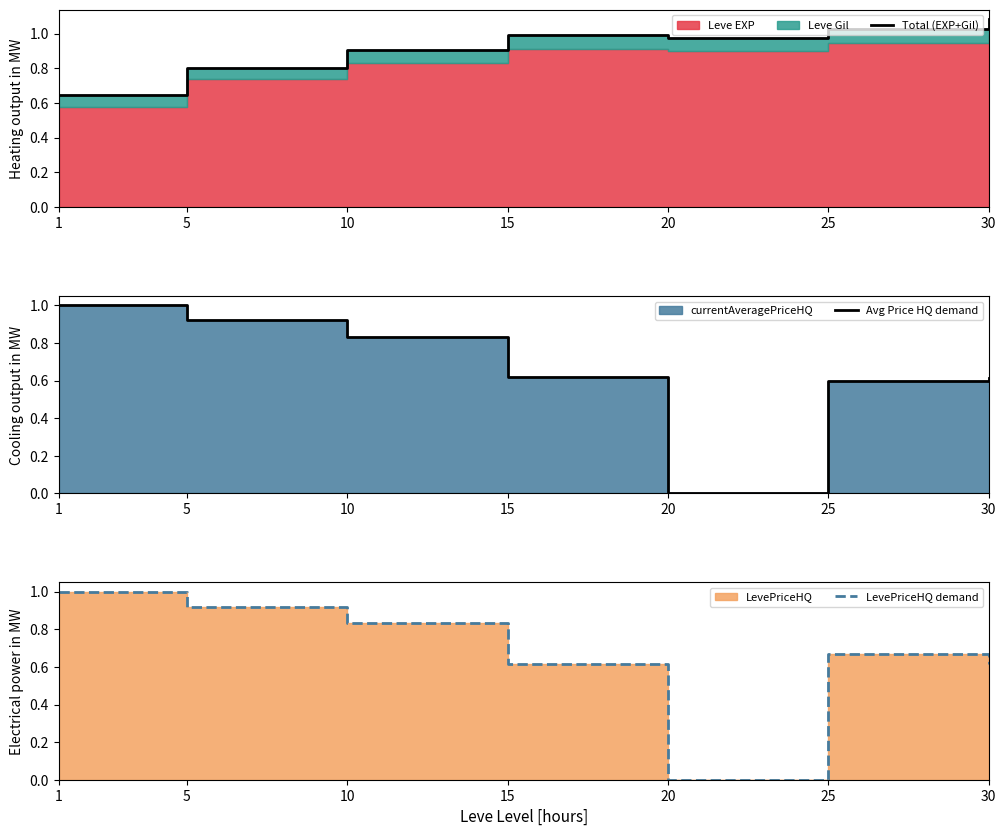

What is the difference between the maximum and minimum values in the Avg Price HQ demand series?

1.0